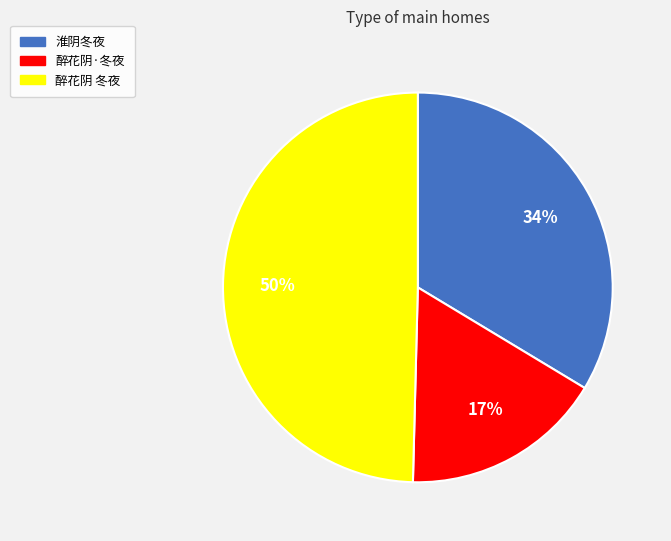

True or false: 淮阴冬夜 accounts for 45% of the total.

False